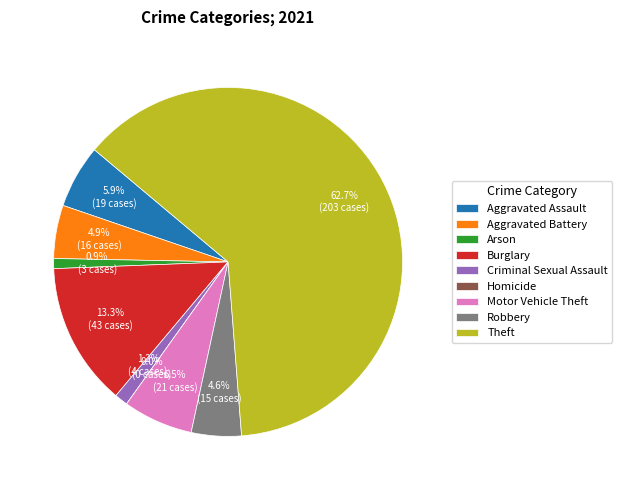

Is it true that Aggravated Assault is 6% of the pie?

True